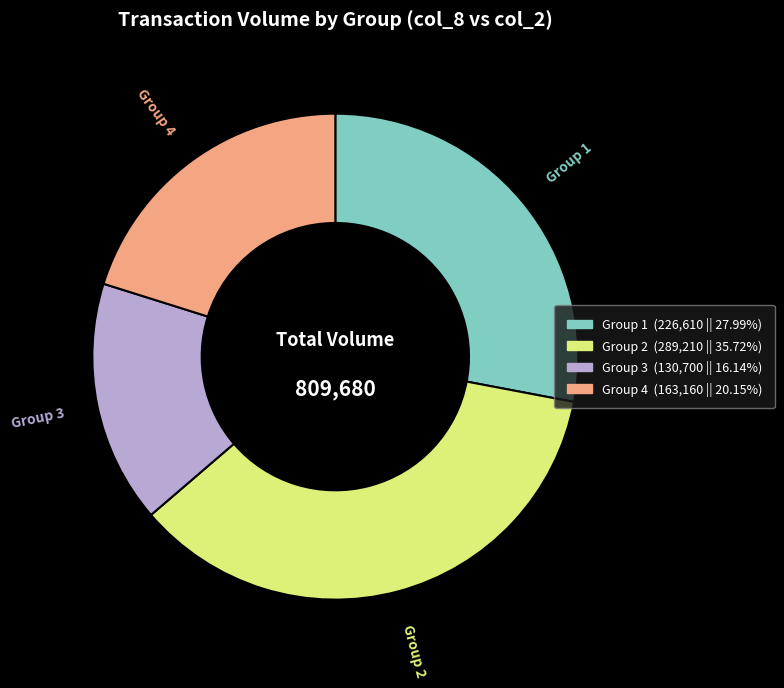

Count the number of slices in the pie.

4